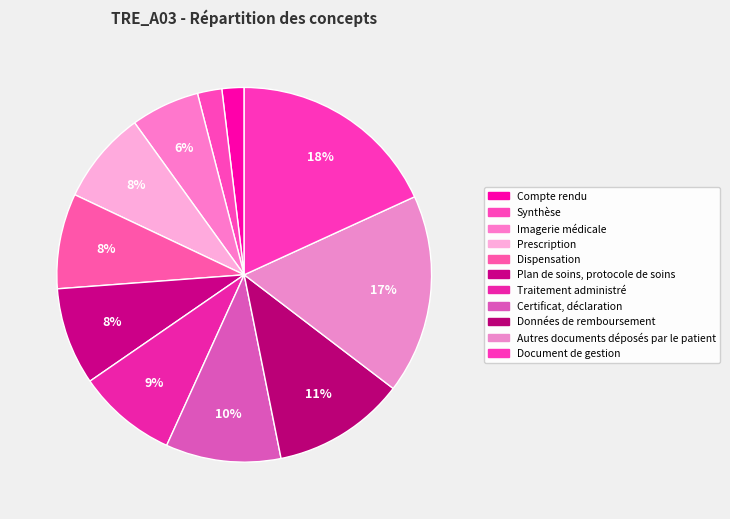

Is Autres documents déposés par le patient the majority of the pie?

No